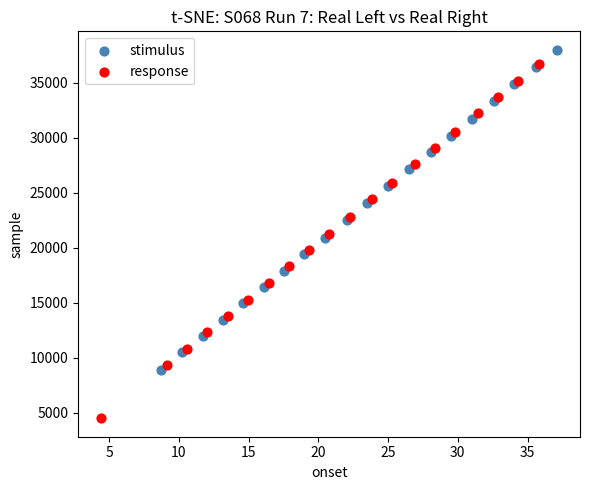

Which series reaches the maximum Y coordinate?

stimulus